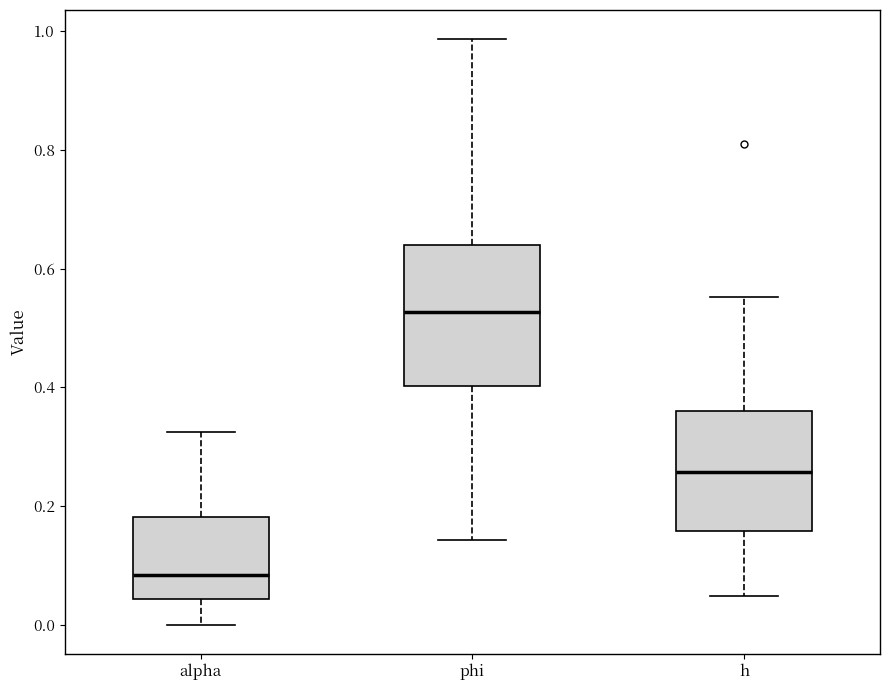

Which box's median line is the highest?

phi